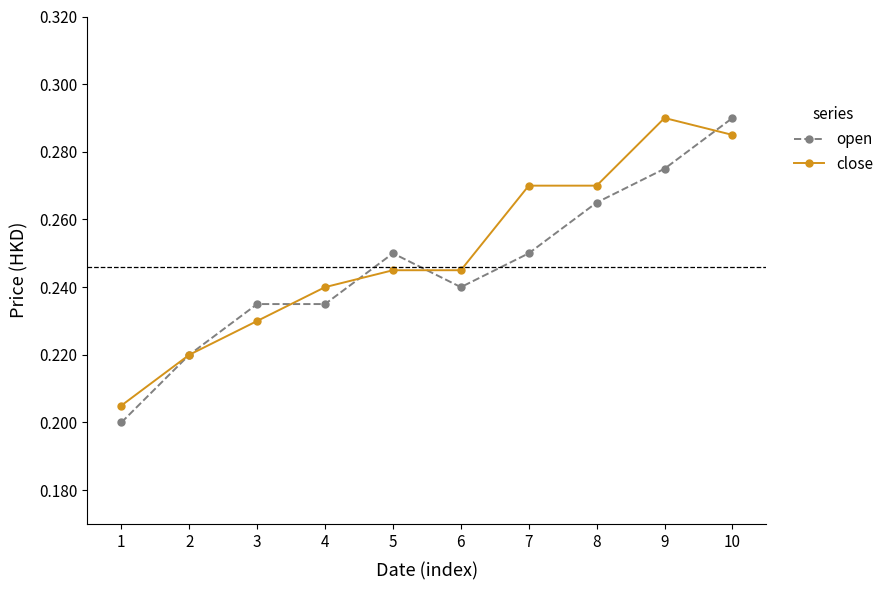

The value of open at 10 is 0.2. True or false?

False